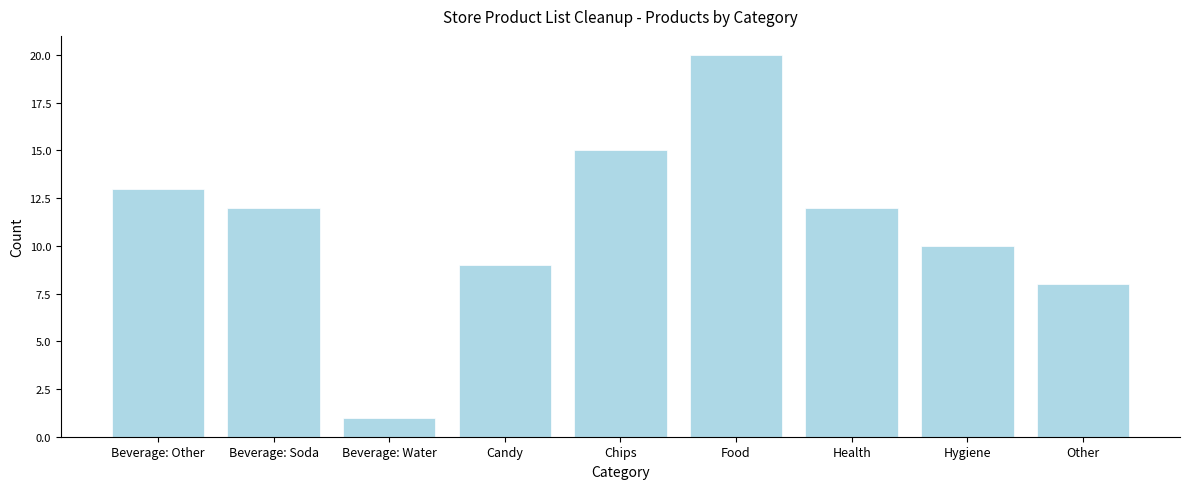

Reading right to left, what are all the values shown in this chart?

8	10	12	20	15	9	1	12	13